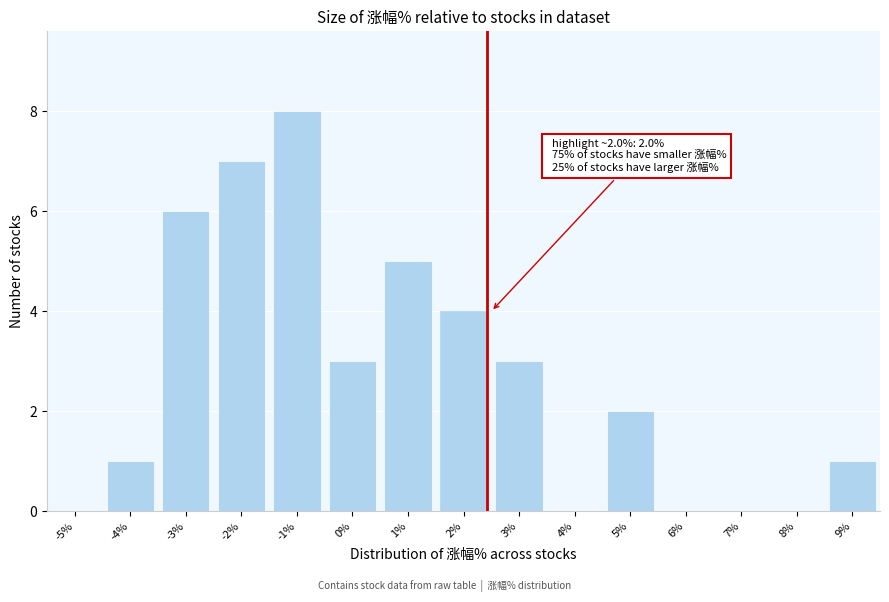

Reading right to left, transcribe all the data shown in this chart.

9%=1	8%=0	7%=0	6%=0	5%=2	4%=0	3%=3	2%=4	1%=5	0%=3	-1%=8	-2%=7	-3%=6	-4%=1	-5%=0